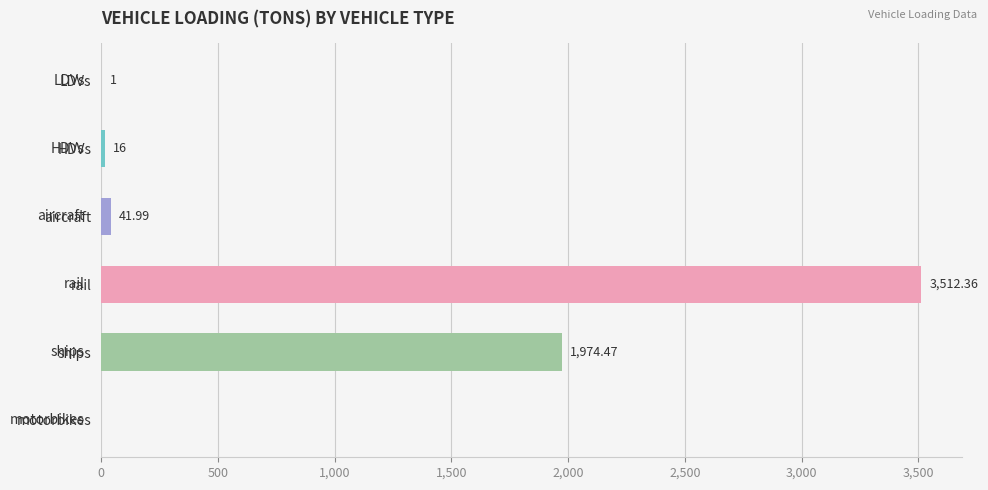

Where is the data nearest to the value 1756?

ships